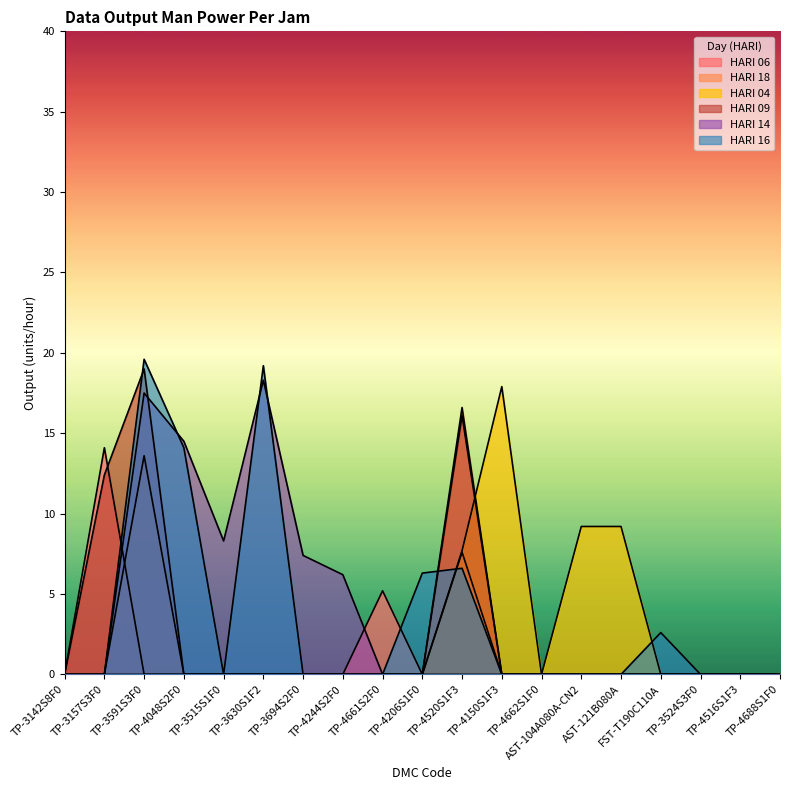

At which category does HARI 14 reach its first local valley?

TP-3515S1F0